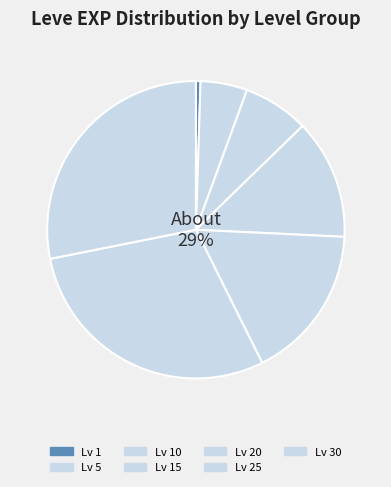

Is 20 the majority of the pie?

No